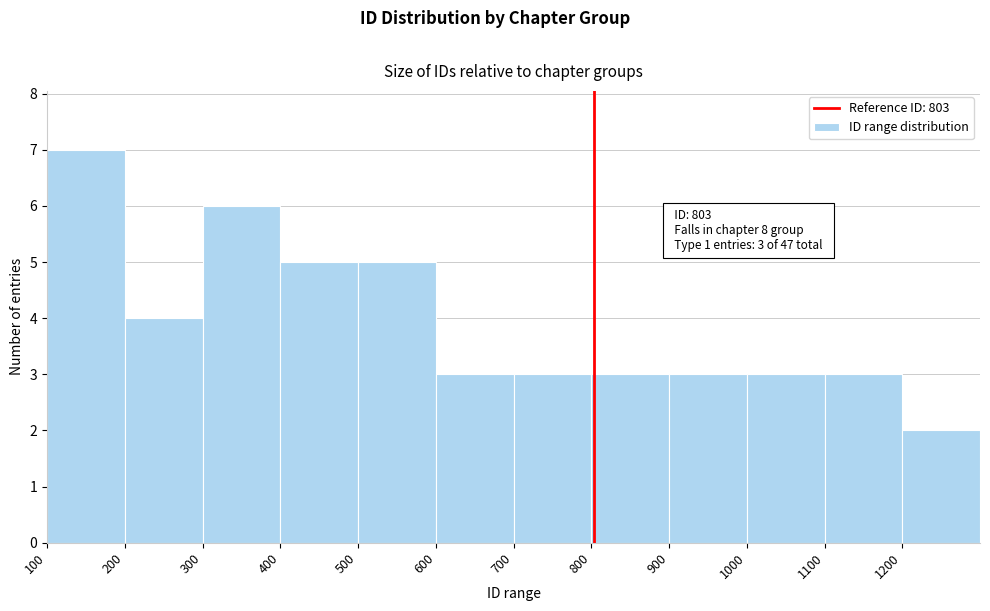

Which range on the x-axis has the tallest bar?

100 to 200